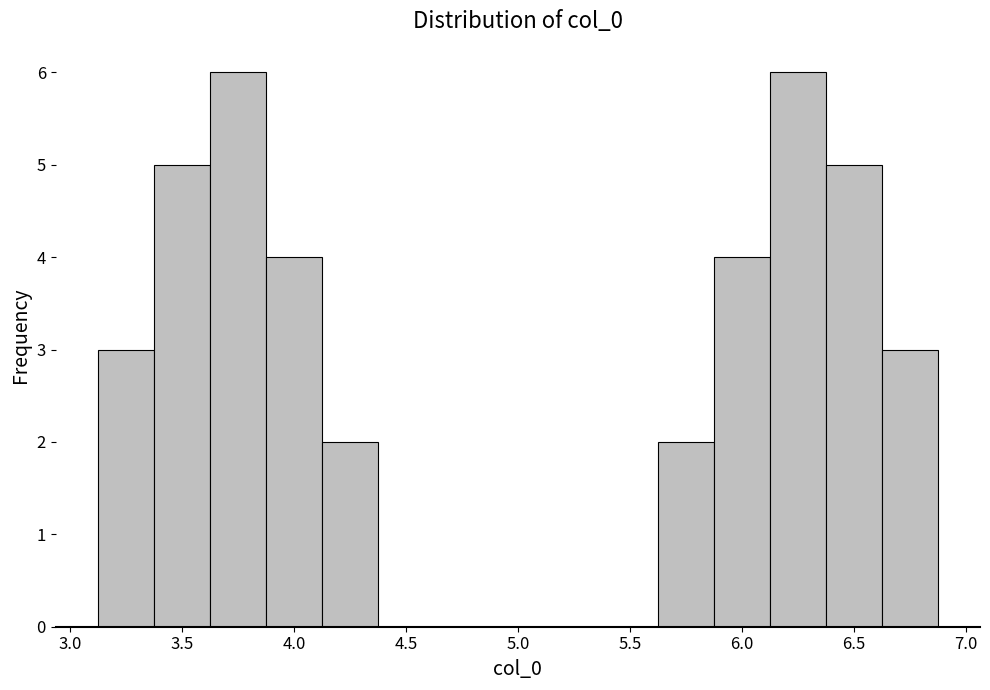

How tall is the bar that spans 5.90 to 6.15 on the x-axis? Neither the bar edges nor the heights are printed on the chart, so give them approximately, as read against the axes.

4